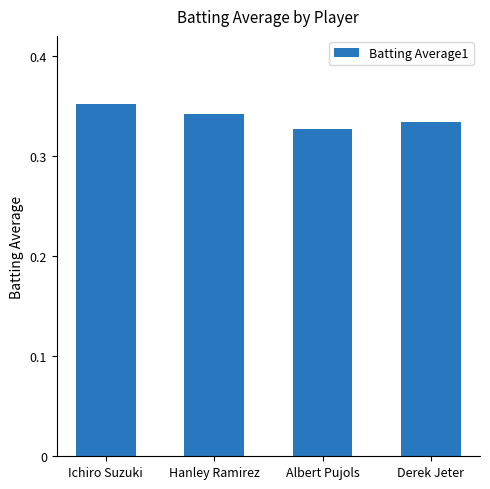

List the labels in order of value, largest first.

Ichiro Suzuki, Hanley Ramirez, Derek Jeter, Albert Pujols